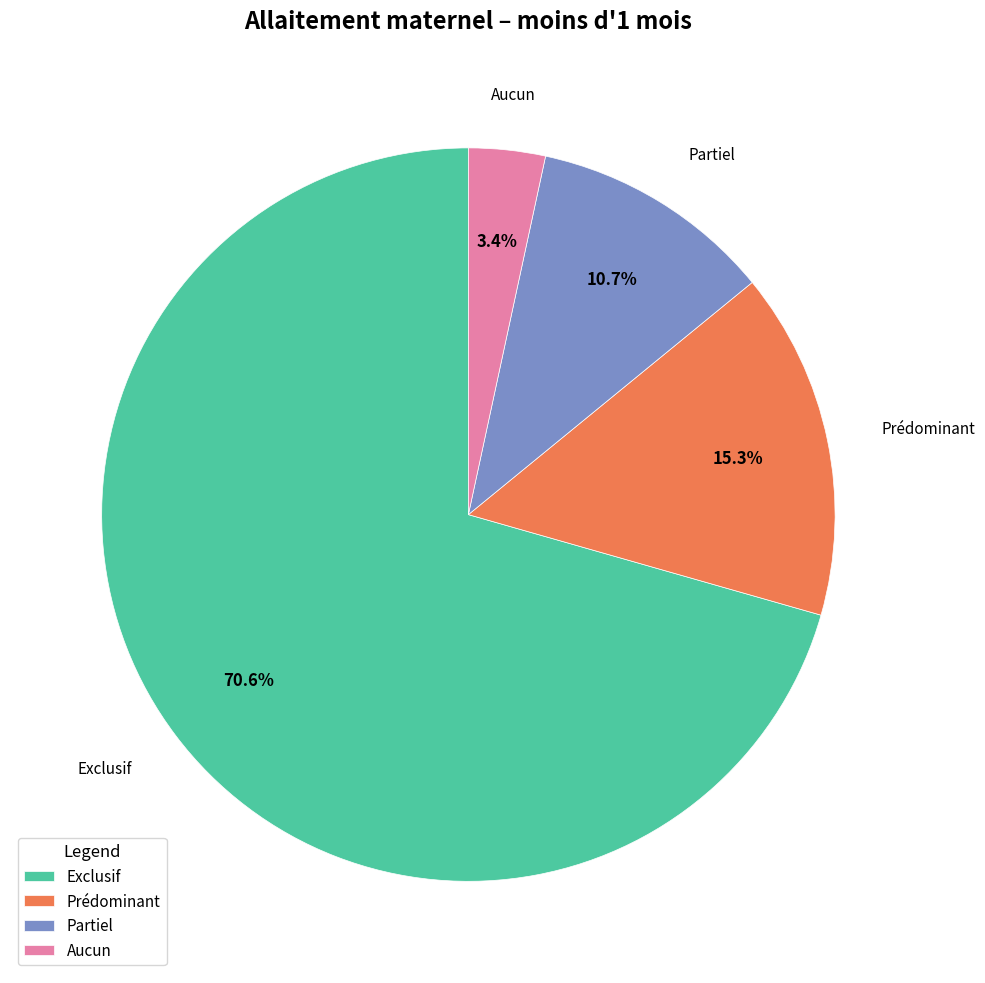

True or false: Aucun accounts for 3% of the total.

True